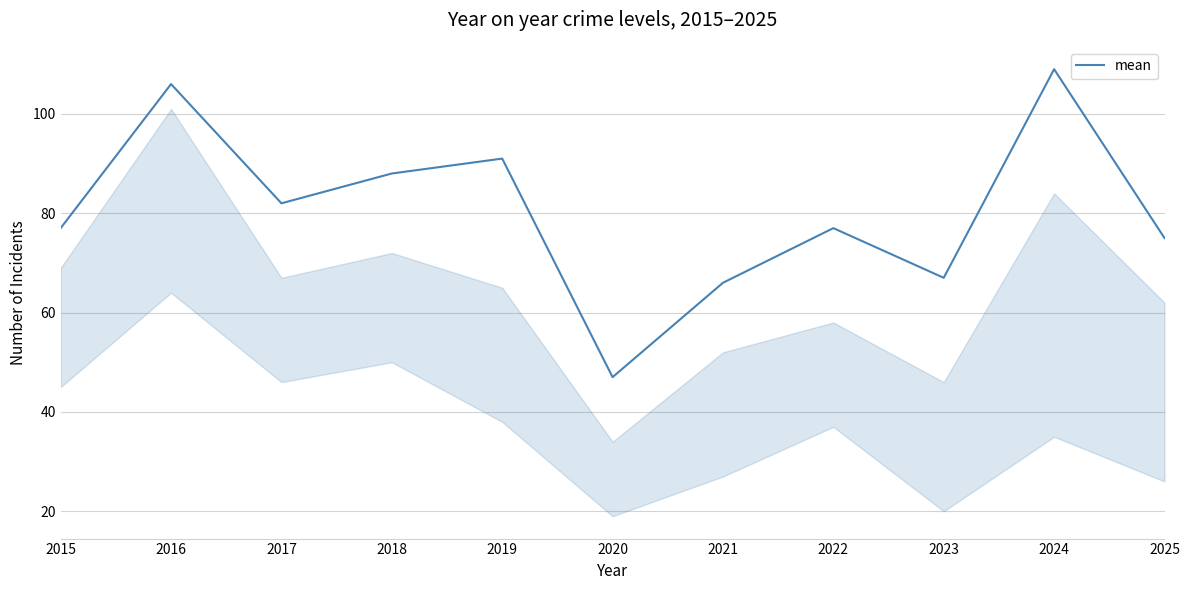

What is the difference between the maximum and minimum values?

62